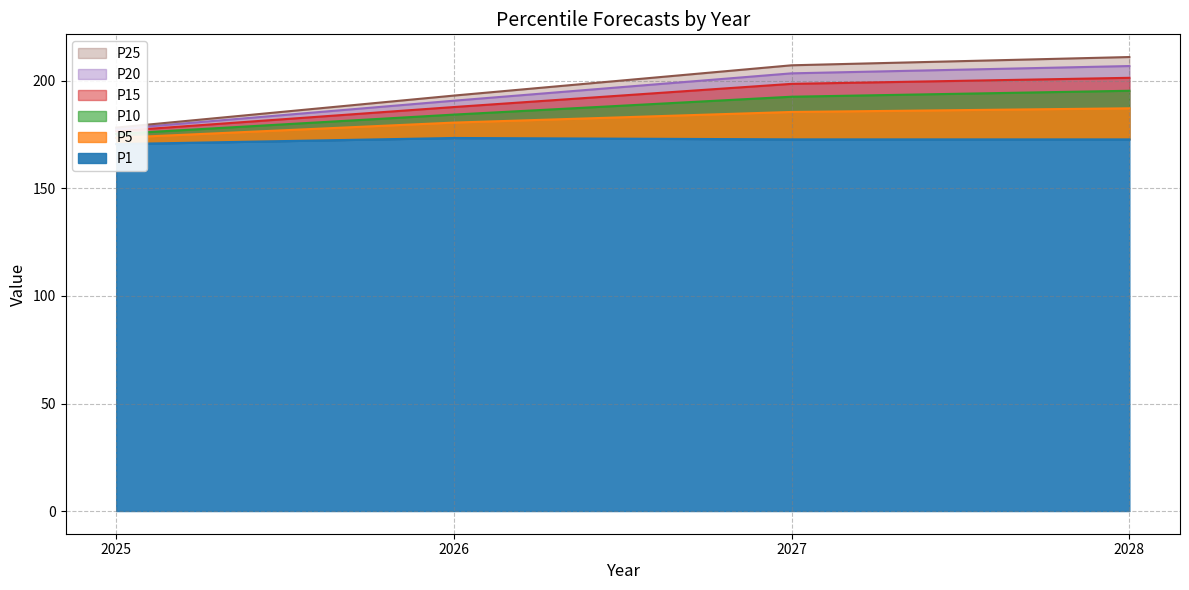

Reading left to right, extract all data points from this chart.

P1: 2025=170.6	2026=173.5	2027=172.8	2028=172.8
P5: 2025=173.6	2026=180.6	2027=185.6	2028=187.3
P10: 2025=175.4	2026=184.4	2027=192.7	2028=195.4
P15: 2025=176.6	2026=187.9	2027=198.7	2028=201.5
P20: 2025=177.6	2026=190.8	2027=203.5	2028=206.9
P25: 2025=178.3	2026=193.2	2027=207.3	2028=211.1